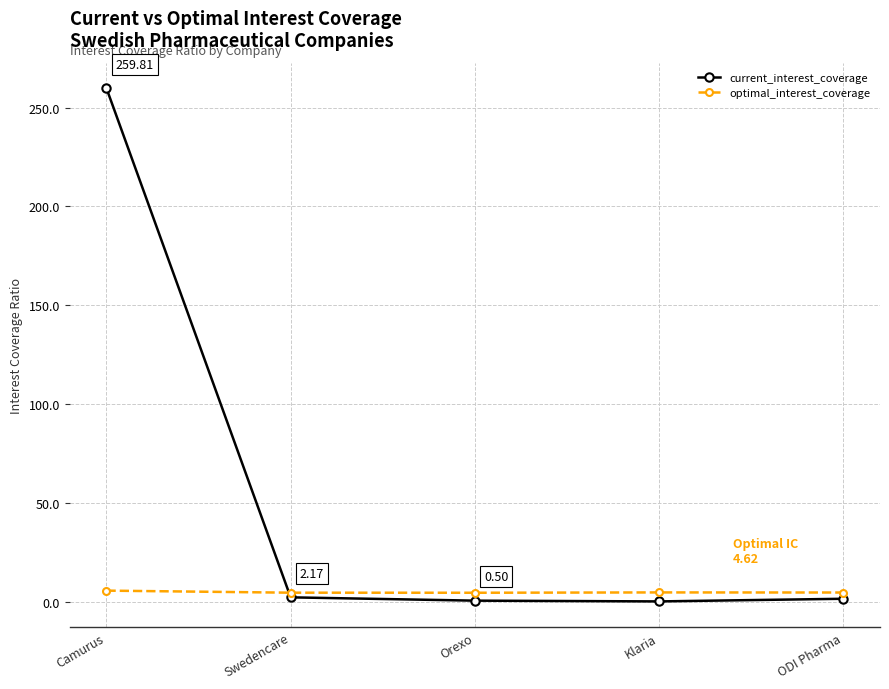

Which series has the widest spread of values?

current_interest_coverage